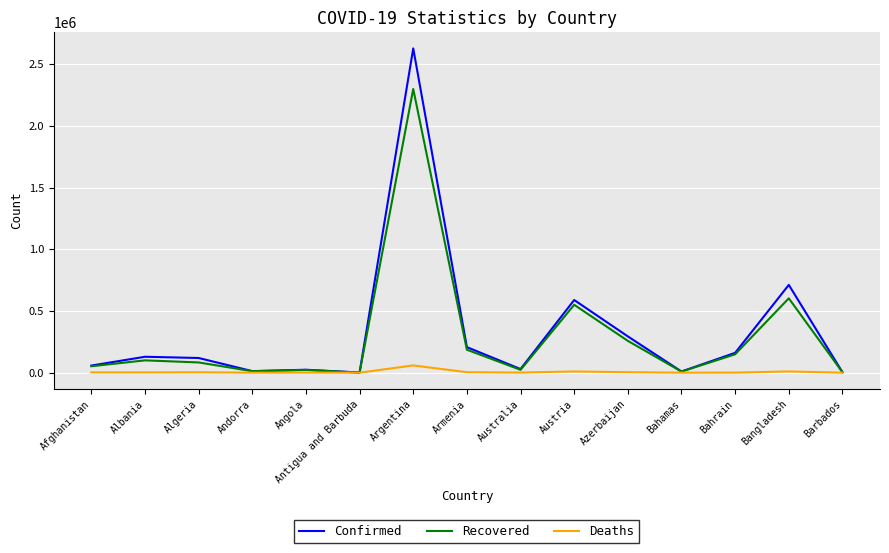

Between Algeria and Angola, which series saw the biggest shift?

Confirmed